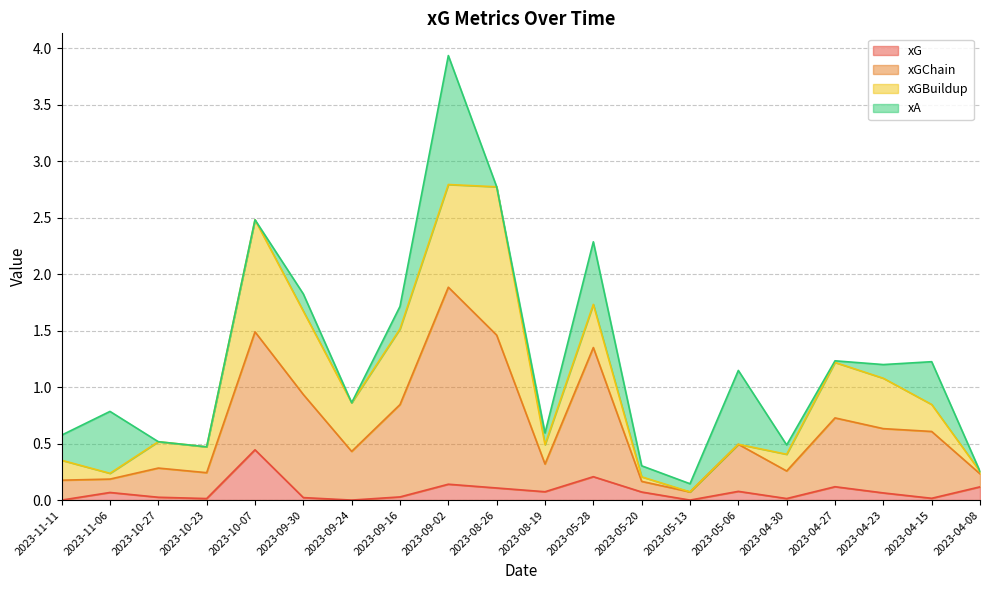

At which label is xG closest to 0?

2023-11-11